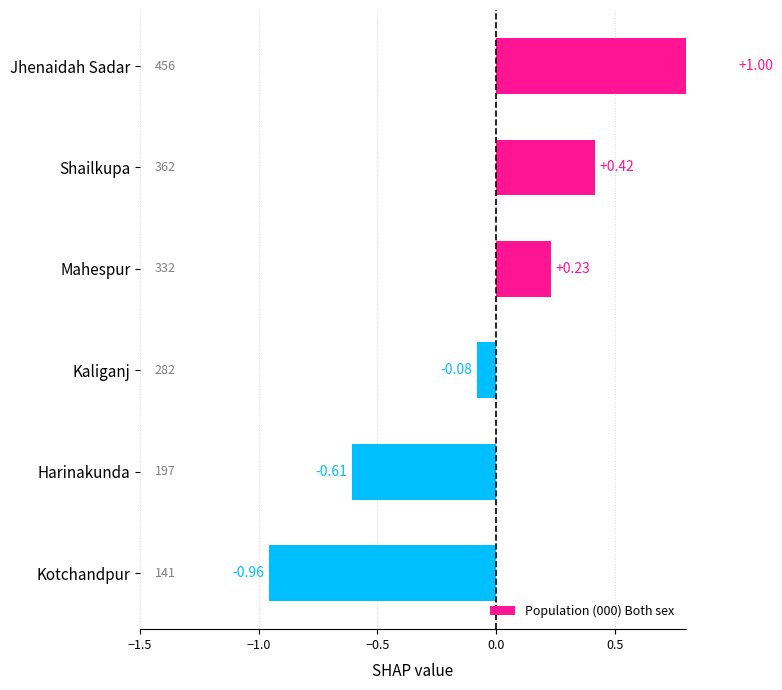

How many series are shown in this chart?

1